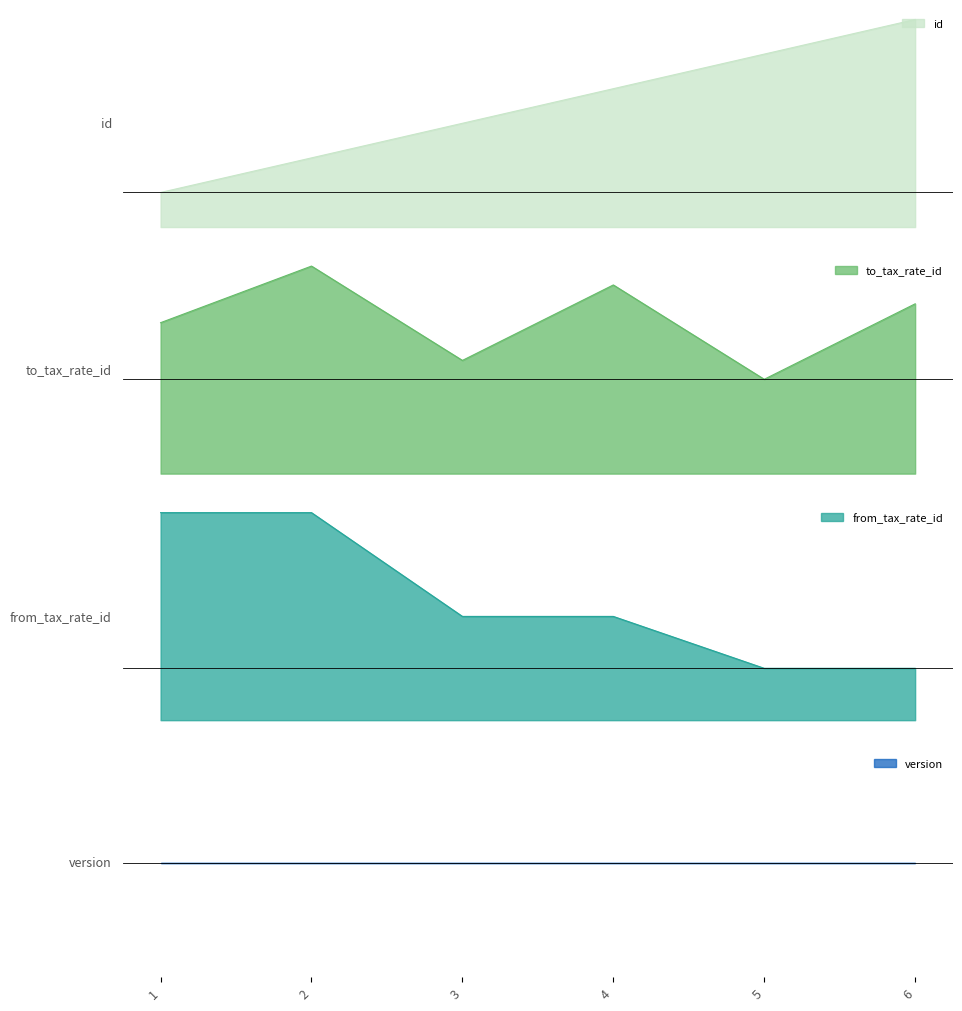

Which series changed the most between 1 and 2?

to_tax_rate_id